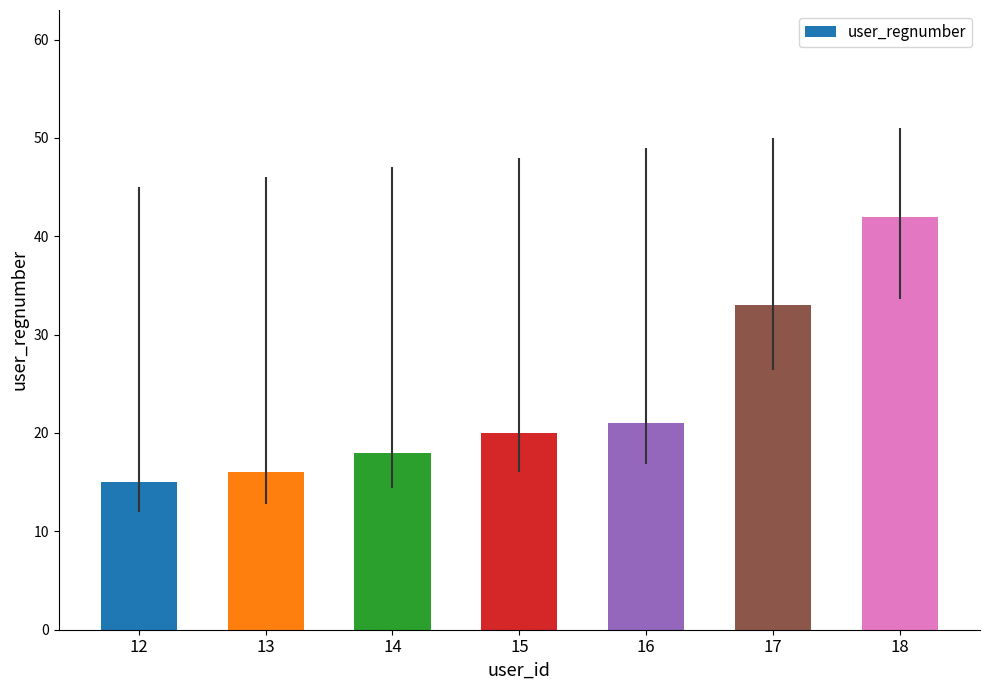

At which label is the value closest to 28?

17